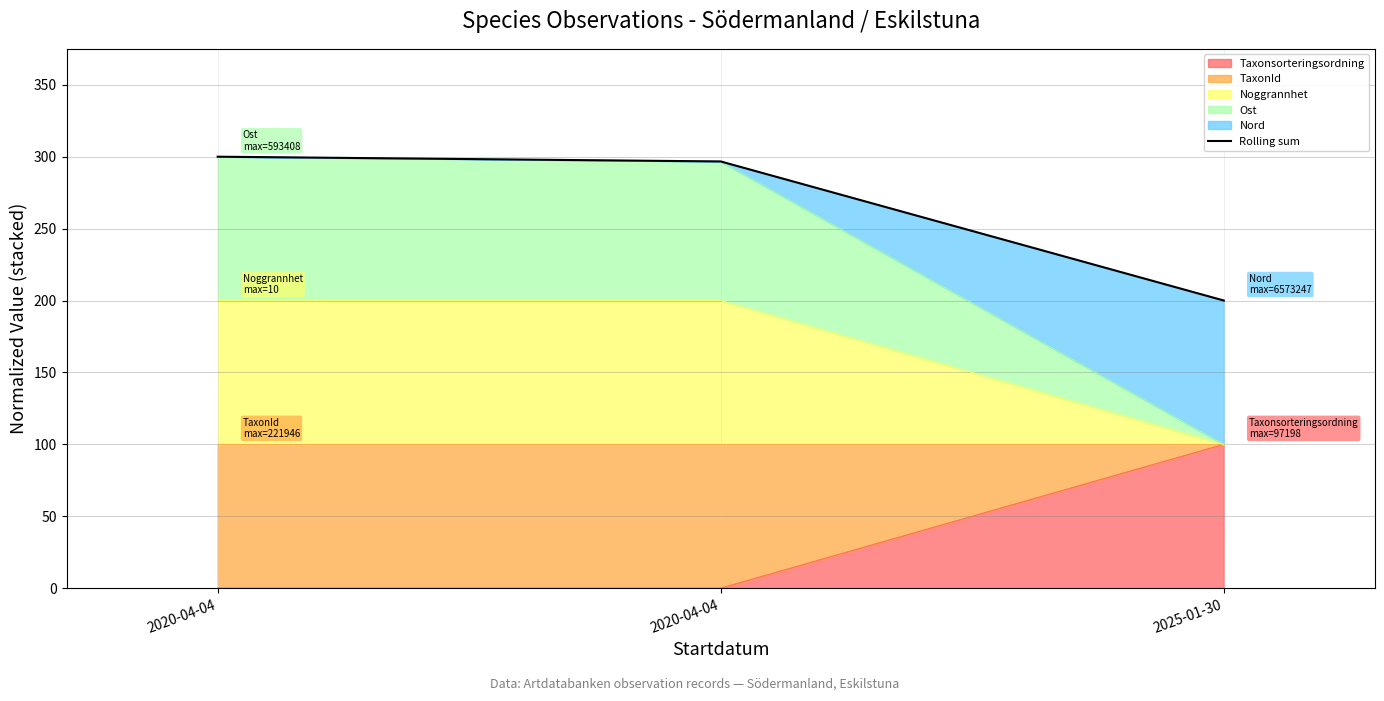

Which label corresponds to the largest value in the chart?

2020-04-04